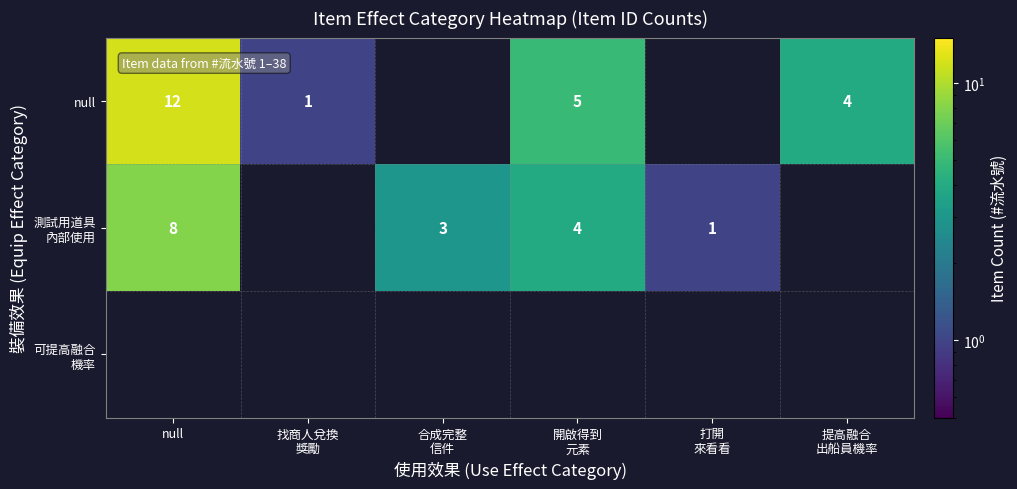

At how many categories does at least one series exceed 9?

1